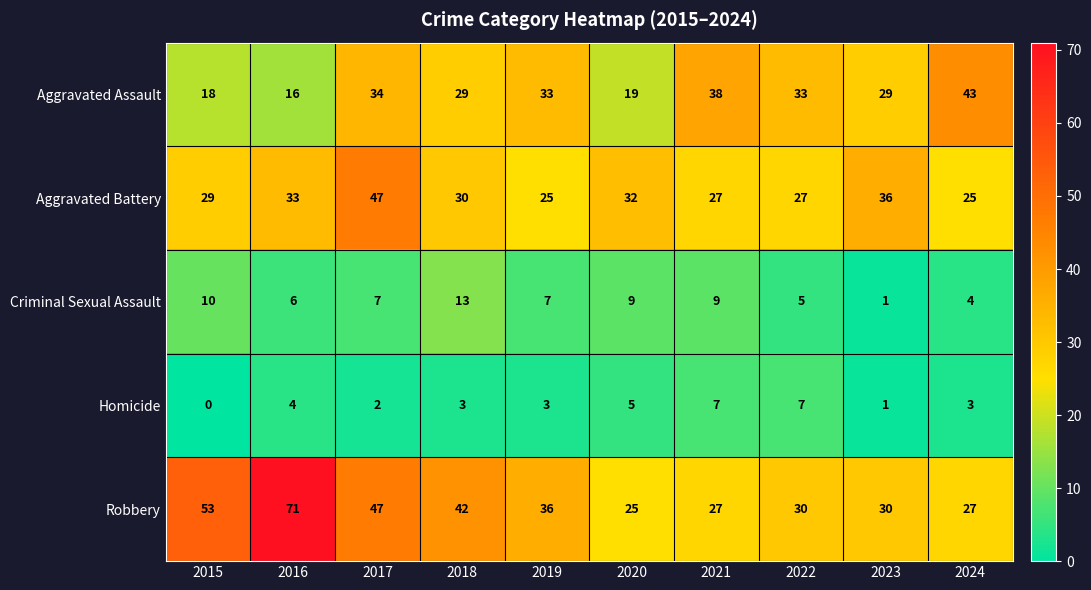

What is the difference between the highest and lowest values at 2022?

28